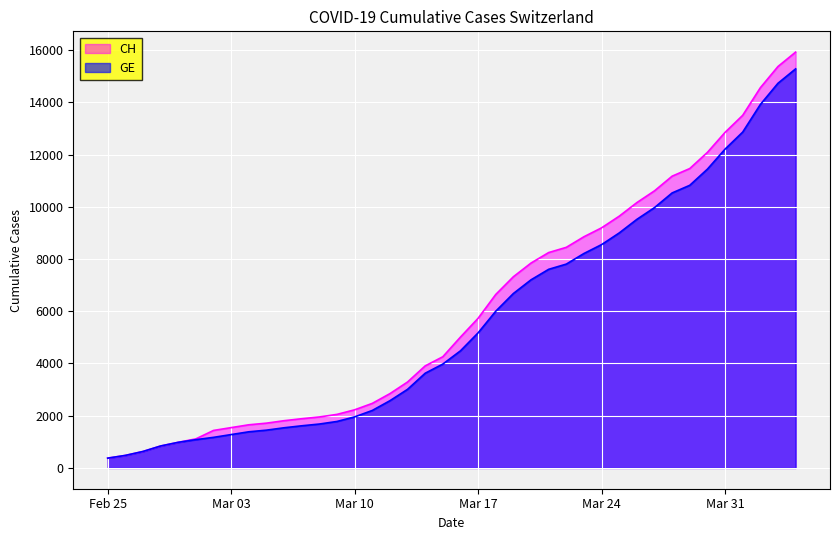

Is the value of CH at 2020-04-02 greater than the value of GE at 2020-03-28?

Yes